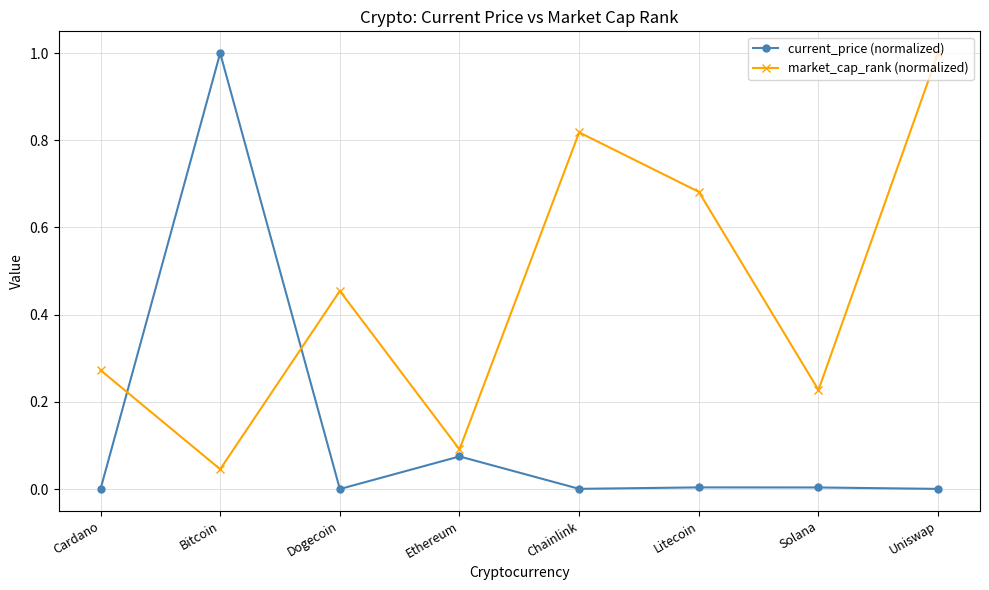

The current_price (normalized) series shows 0.0 at Dogecoin. True or false?

True